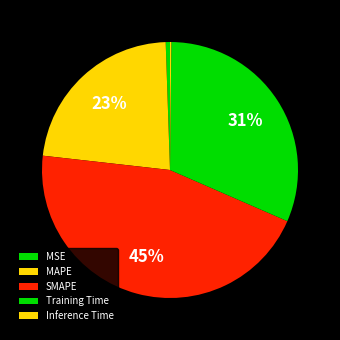

Which slice is the largest?

SMAPE